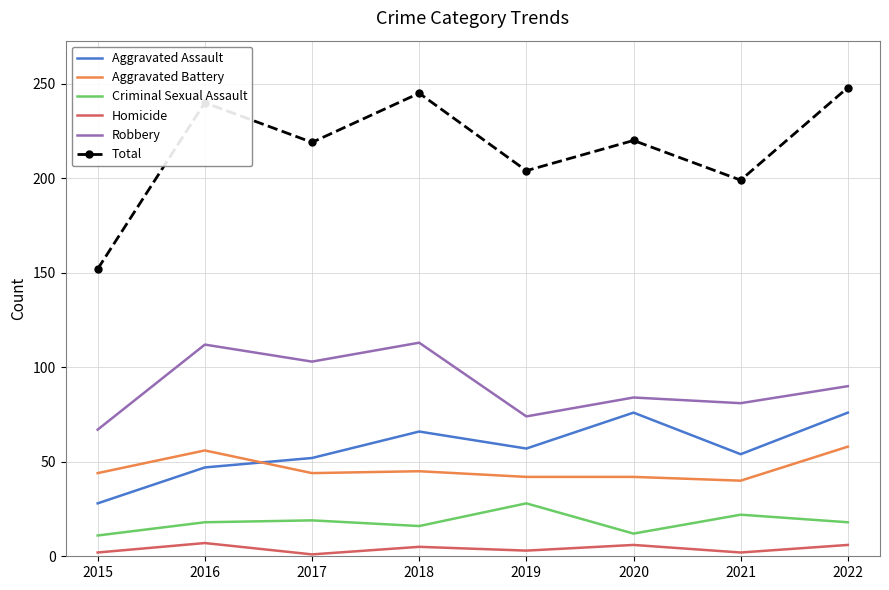

True or false: Robbery and Criminal Sexual Assault cross at least once.

False